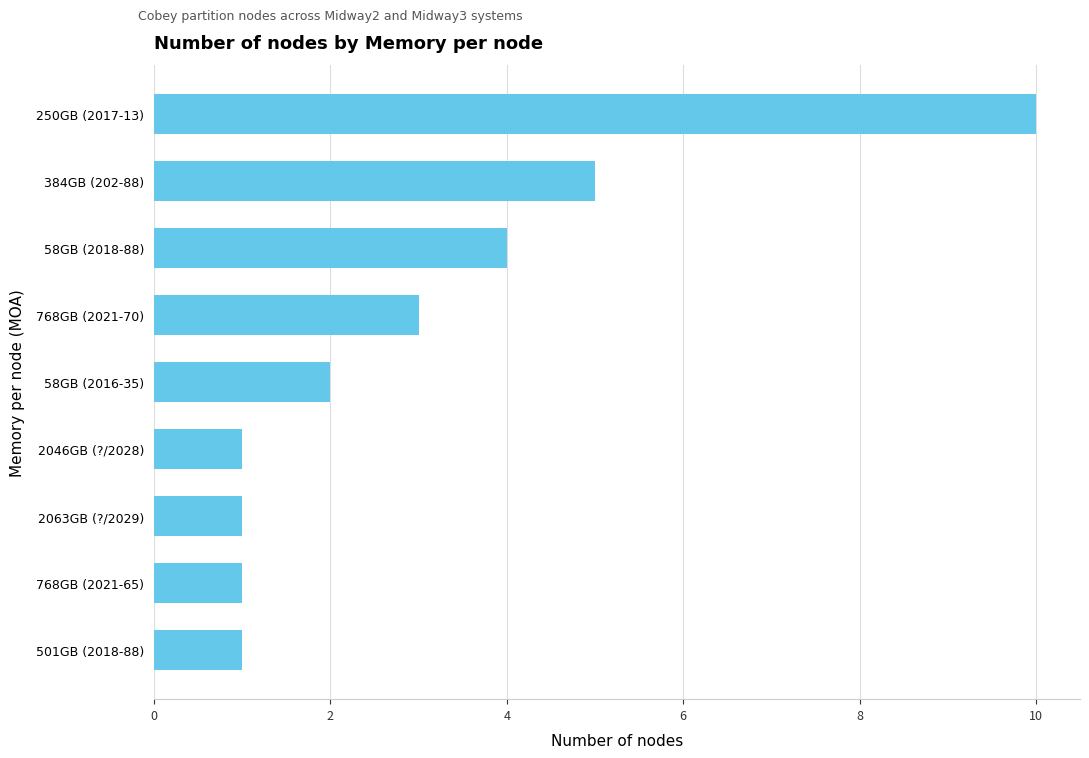

The value at 768GB (2021-65) is 1. True or false?

True